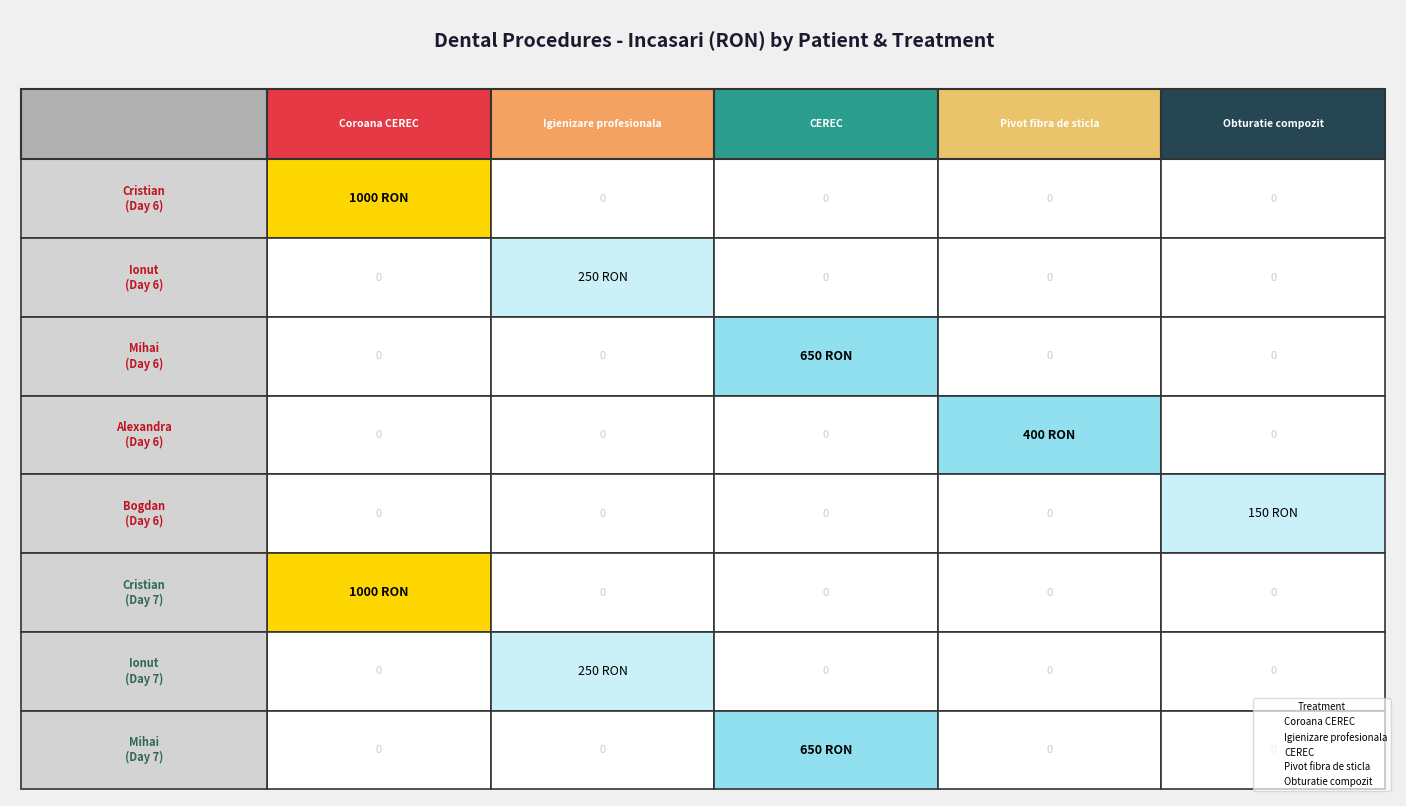

Between 1 and 4, which series saw the biggest shift?

Coroana CEREC